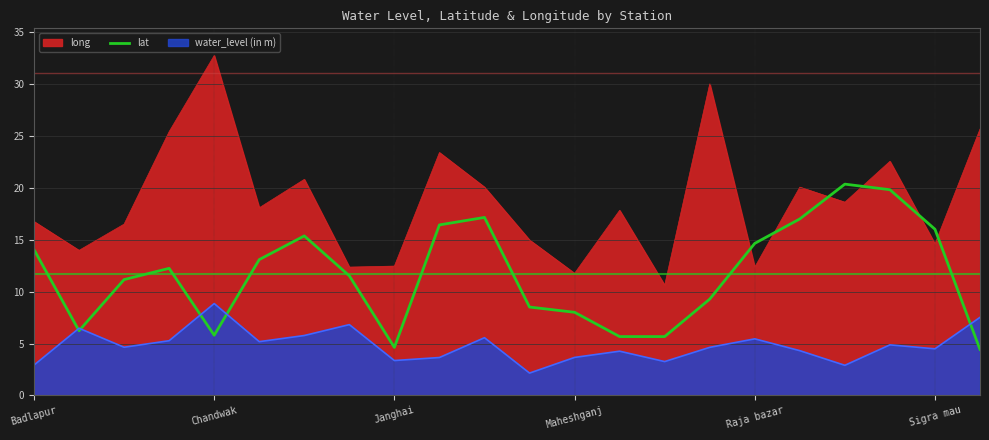

What position from the right is 19?

3